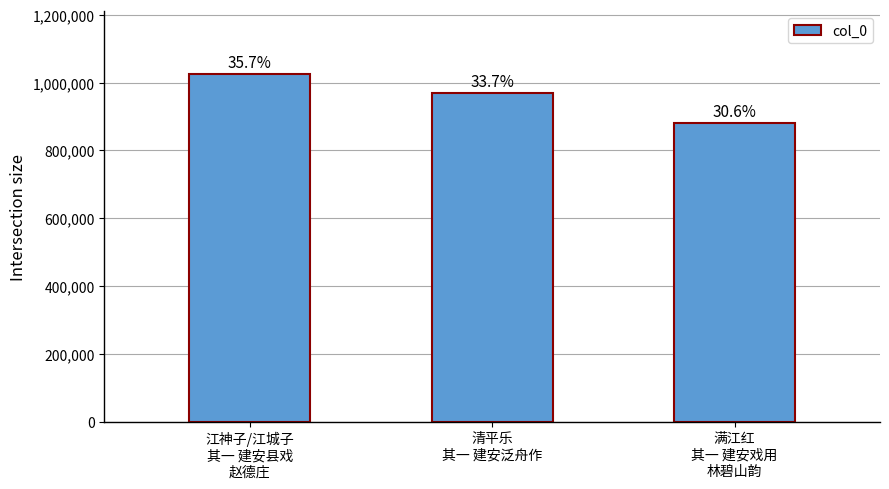

At which label is the value closest to 952732?

清平乐
其一 建安泛舟作